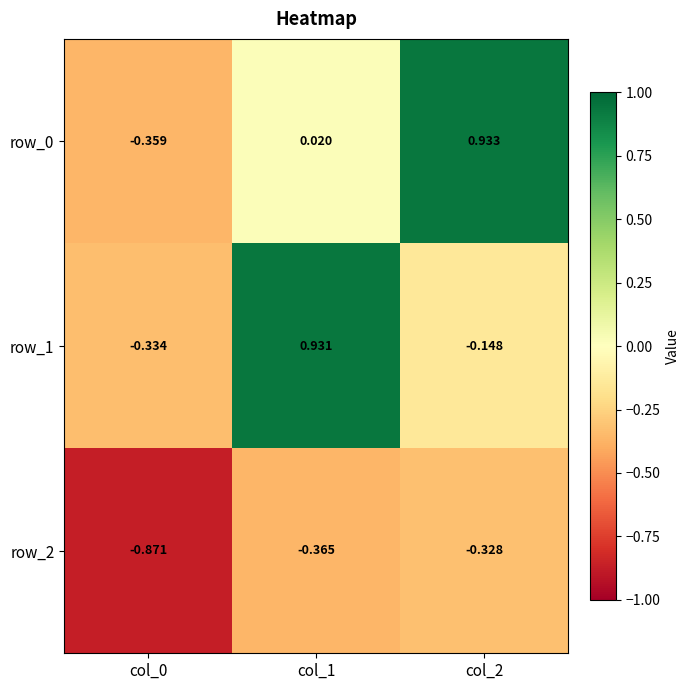

Is the value of row_0 at col_0 greater than the value of row_1 at col_1?

No